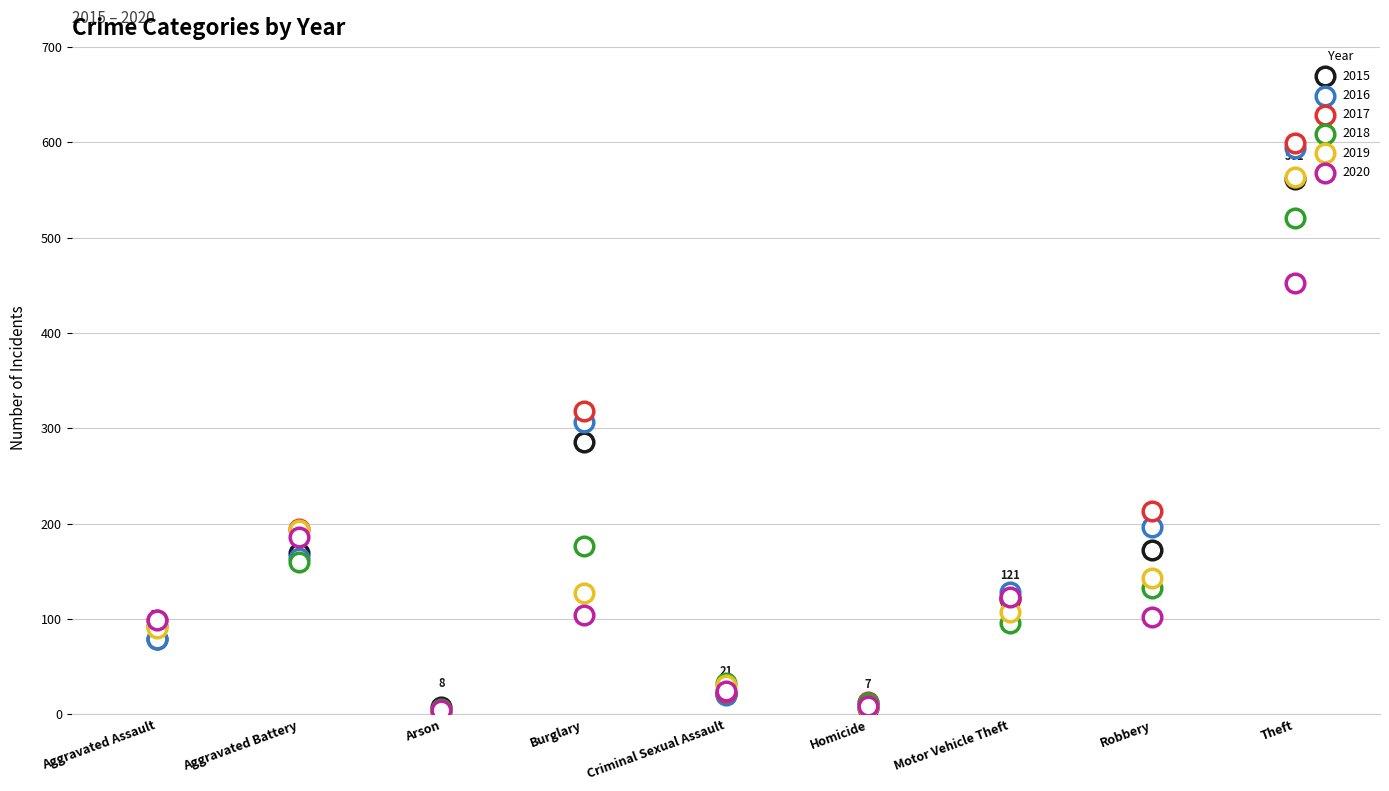

Which series reaches the minimum Y coordinate?

2016